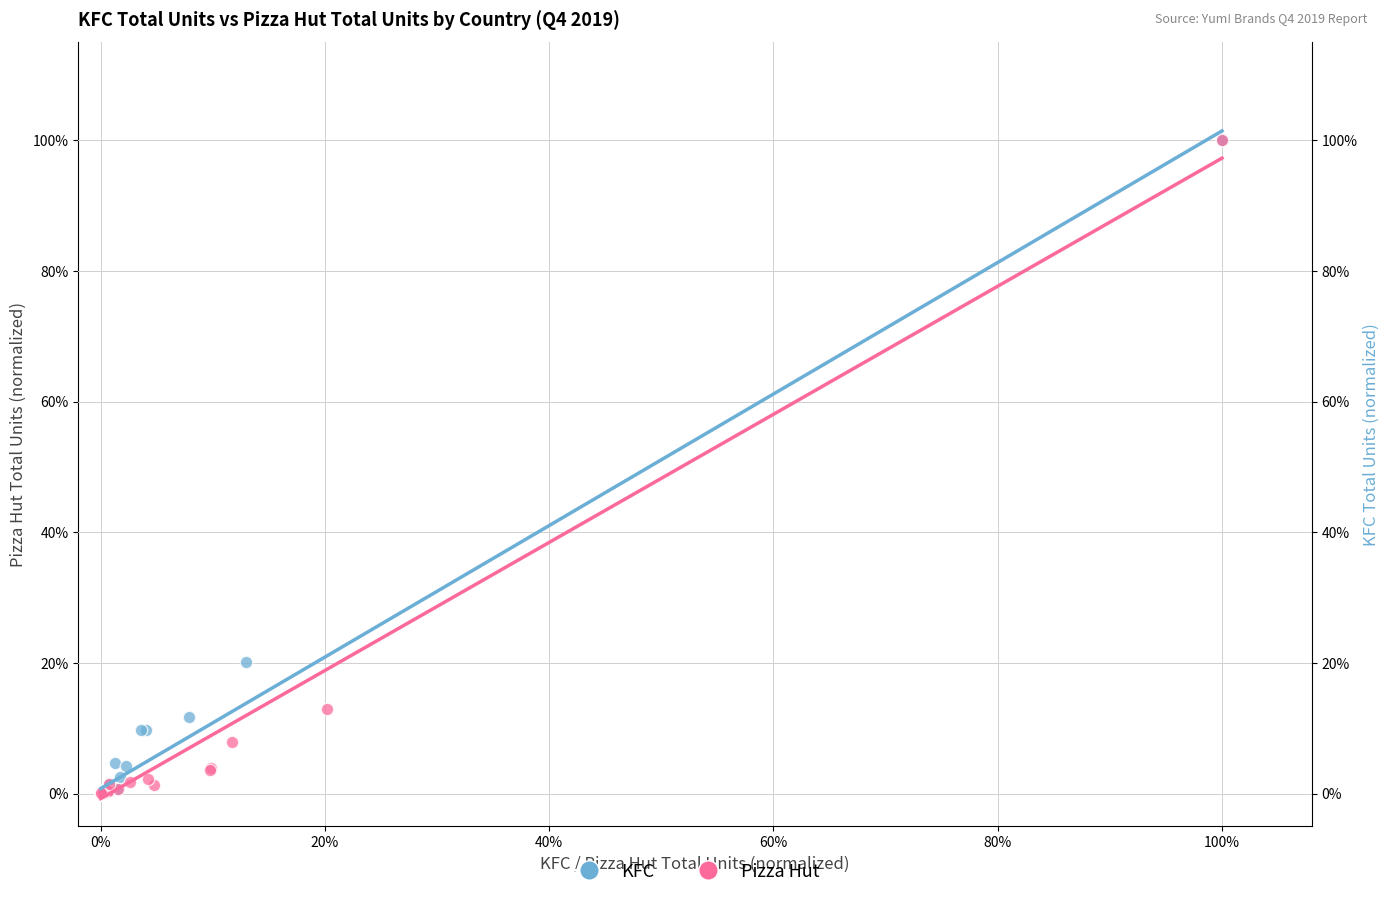

What are all the series names shown in the legend?

KFC, Pizza Hut